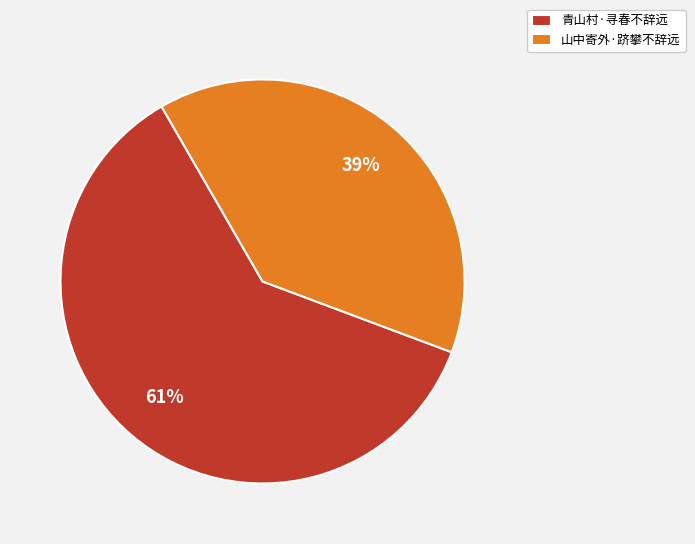

What is the largest slice in the pie chart?

青山村·寻春不辞远